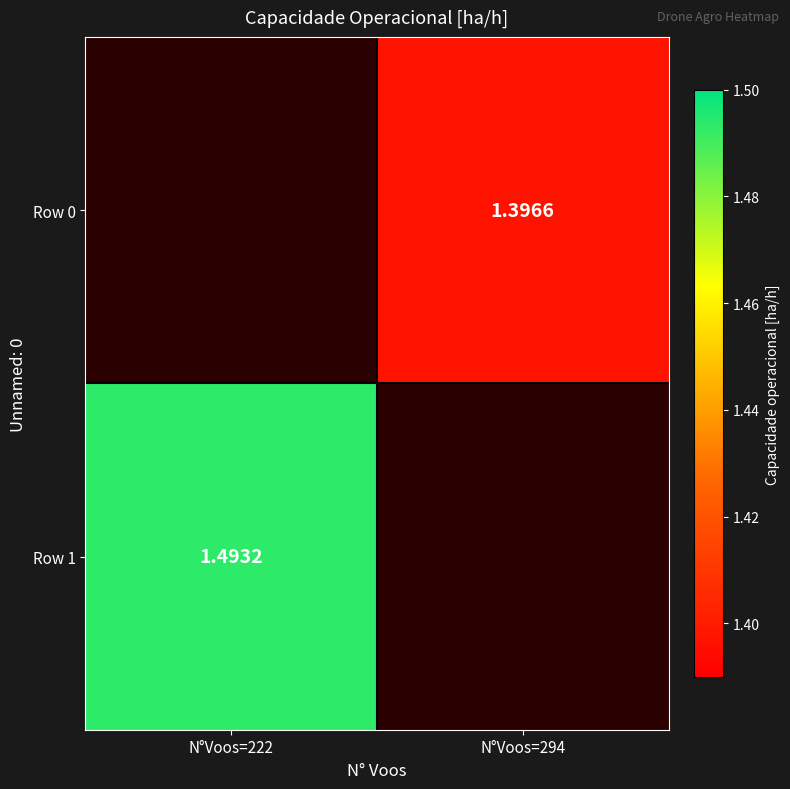

Which label corresponds to the largest value in the chart?

N°Voos=222